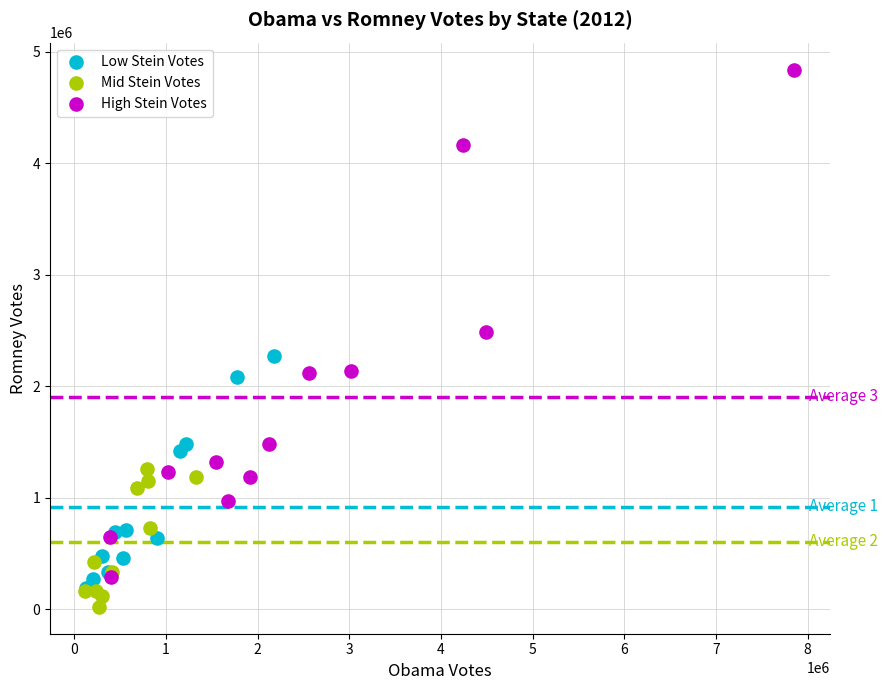

Which series contains the highest Y value?

High Stein Votes